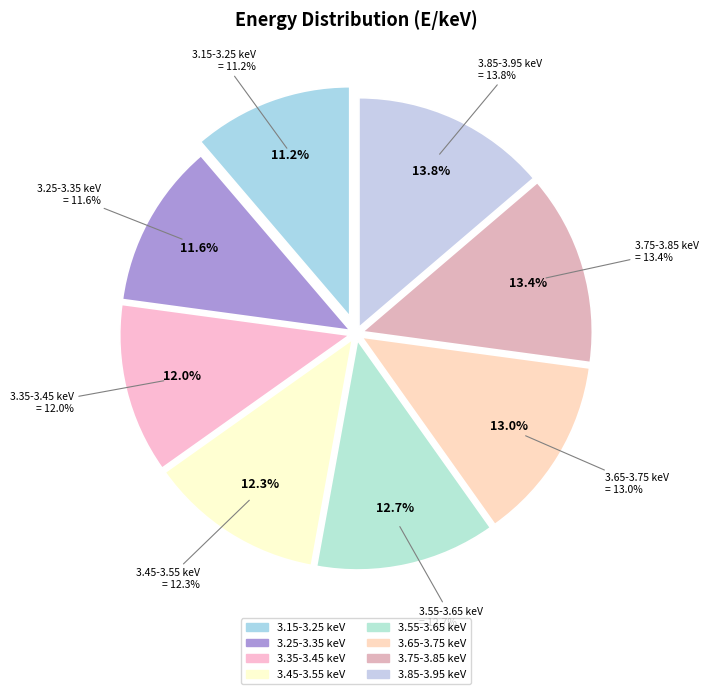

What is the smallest slice in the pie chart?

3.15-3.25 keV